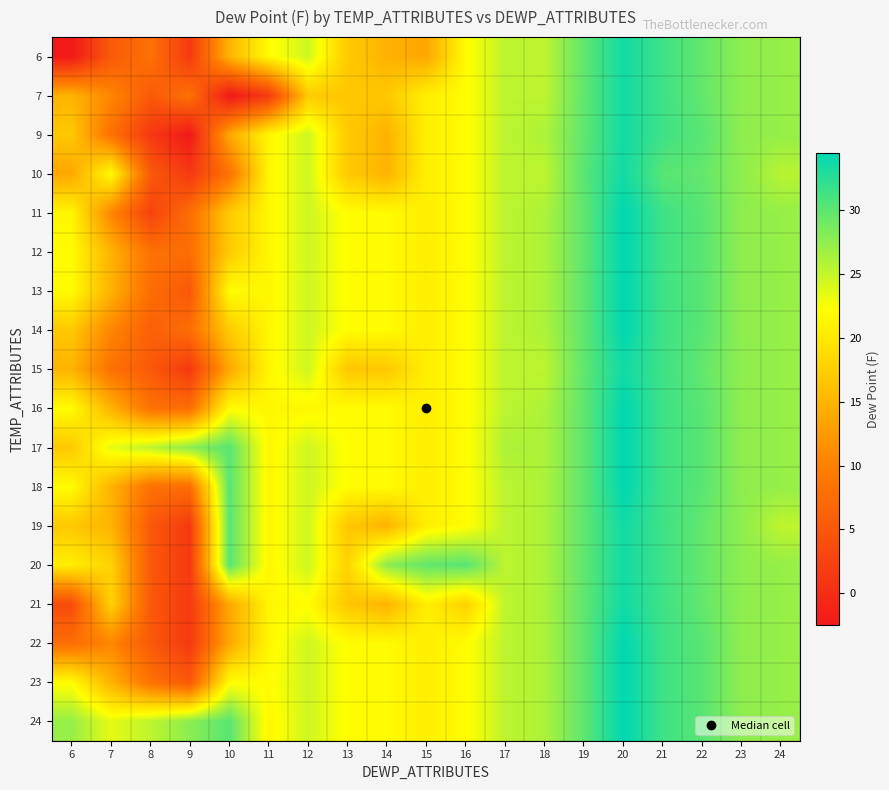

What is the total value across all series at 17?

457.9